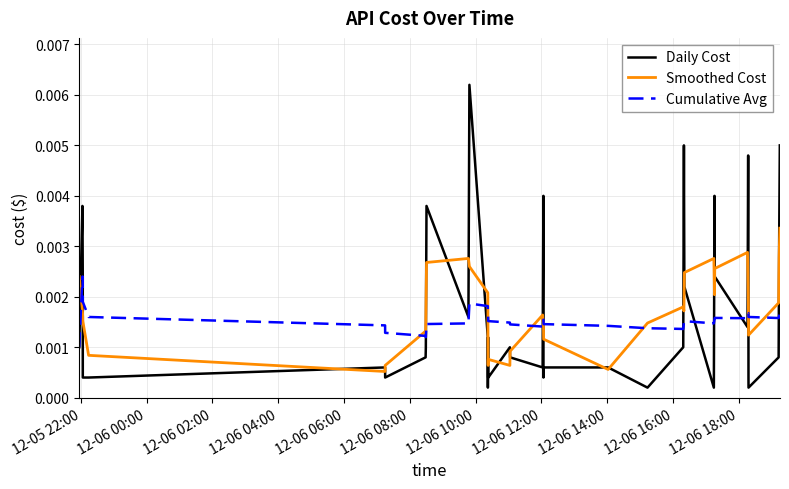

List the series in order of their peak value, highest first.

Daily Cost, Smoothed Cost, Cumulative Avg